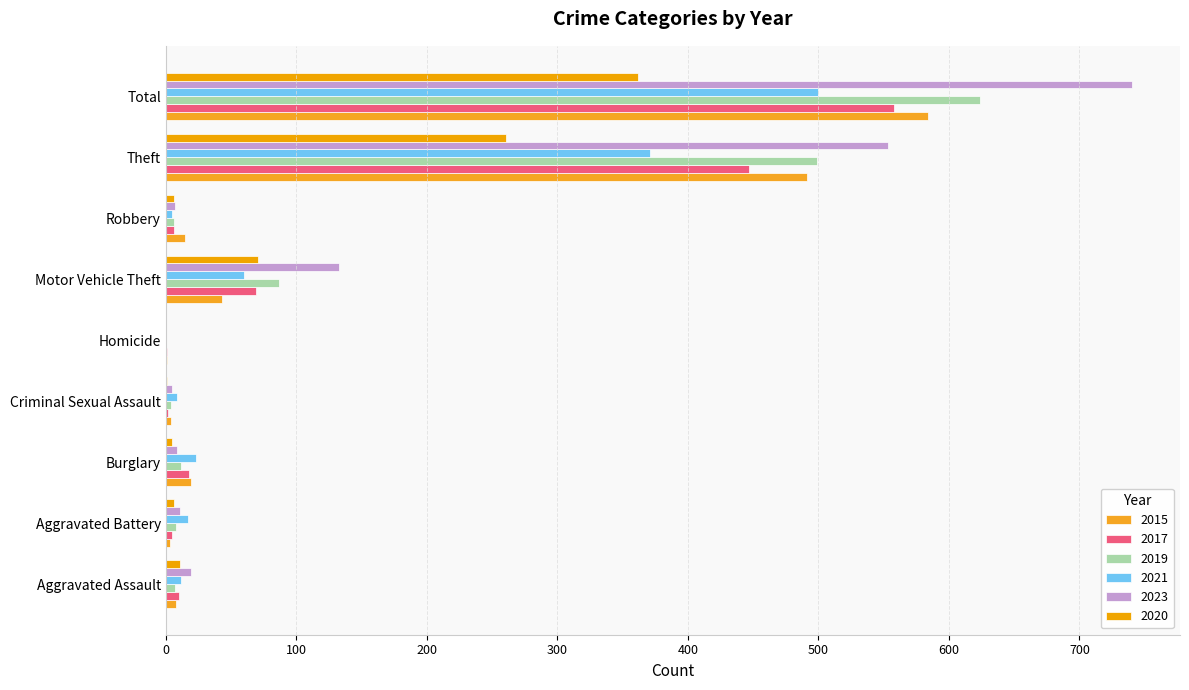

Which series has the largest total across all categories?

2023